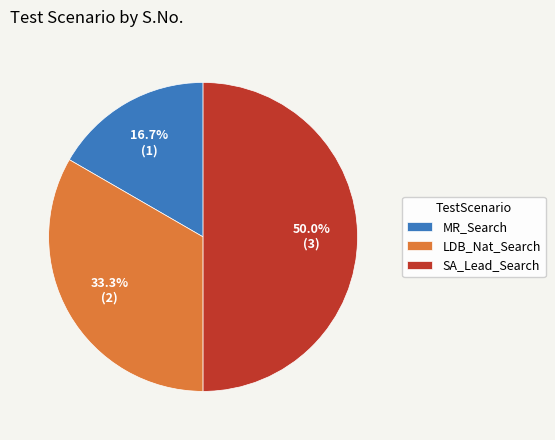

How many slices are in this pie chart?

3